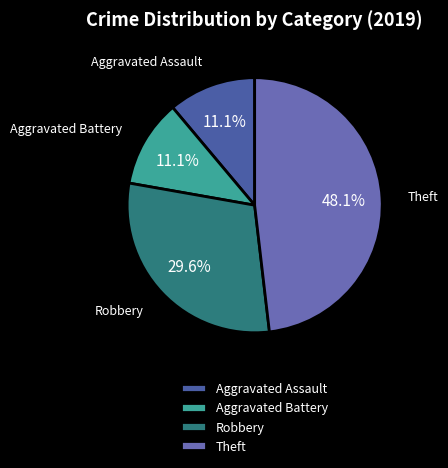

Does any single category account for the majority?

No